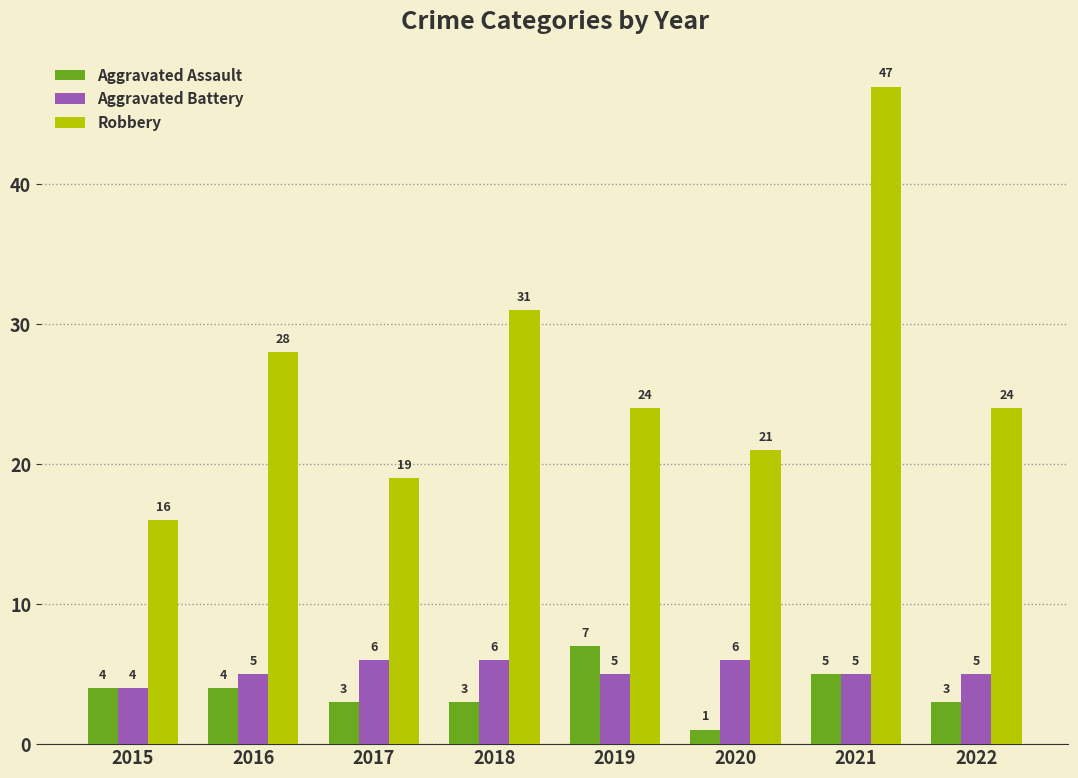

Rank the series by their maximum value, from highest to lowest.

Robbery, Aggravated Assault, Aggravated Battery